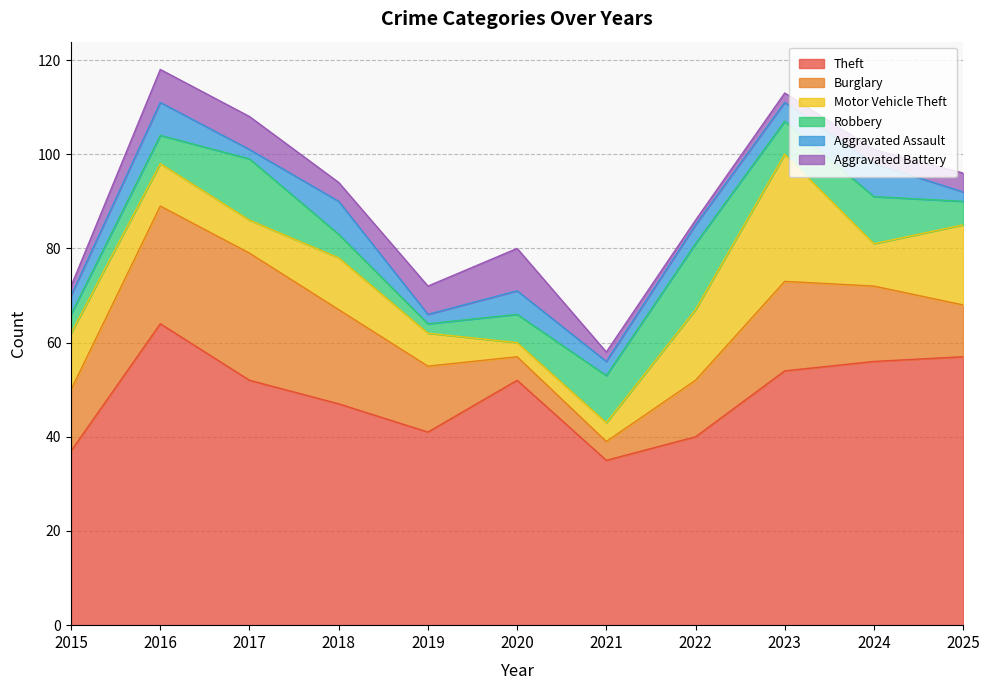

Count the number of categories in the chart.

11